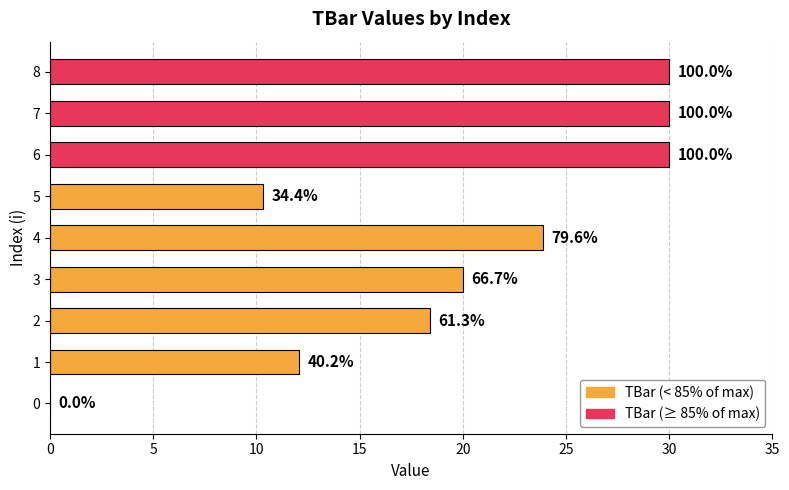

Are the bars horizontal?

Yes